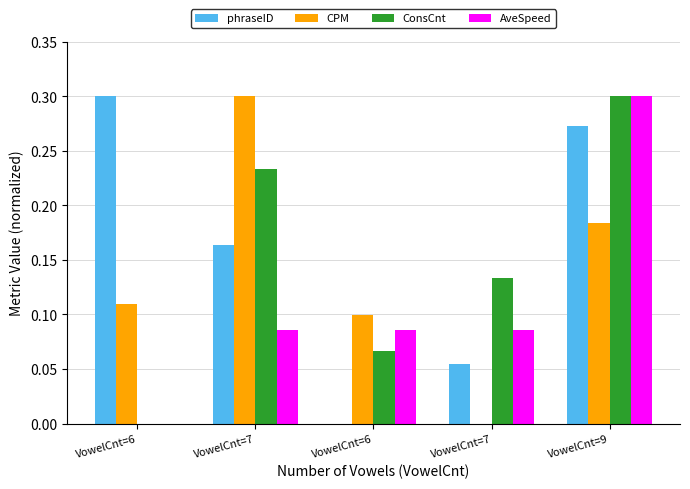

Does the chart contain stacked bars?

No